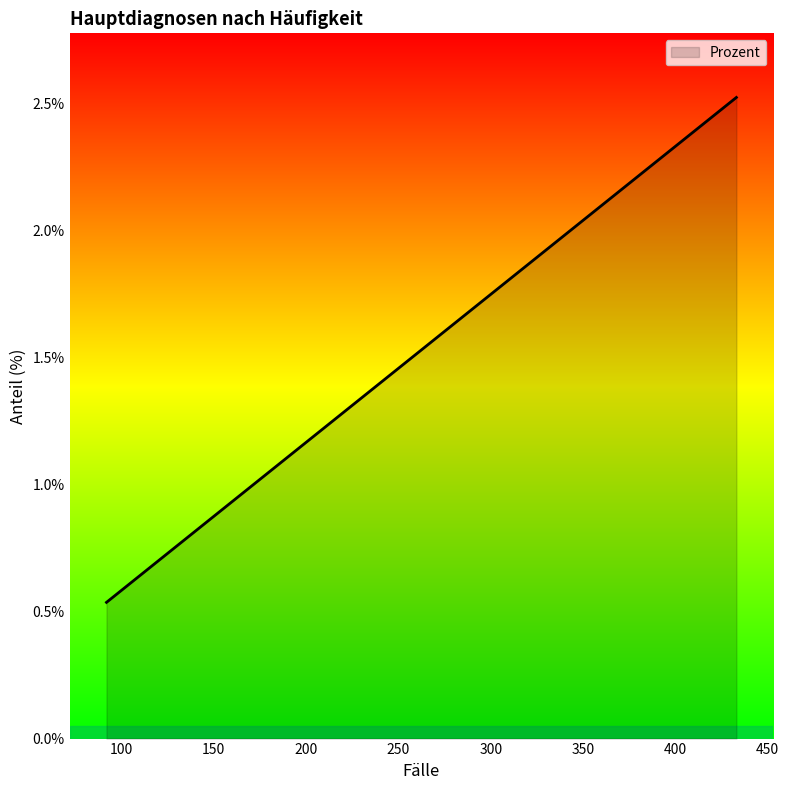

How many lines are shown in the chart?

1